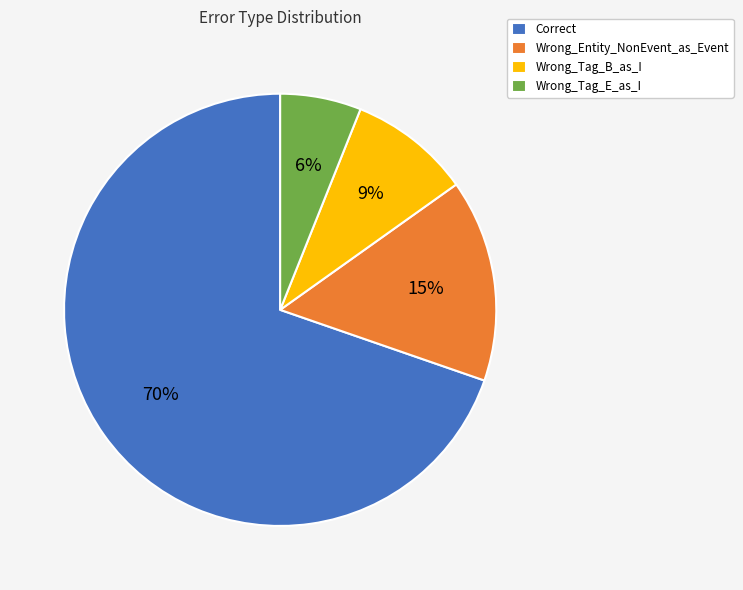

Do Wrong_Entity_NonEvent_as_Event and Correct together represent more than half of the pie?

Yes